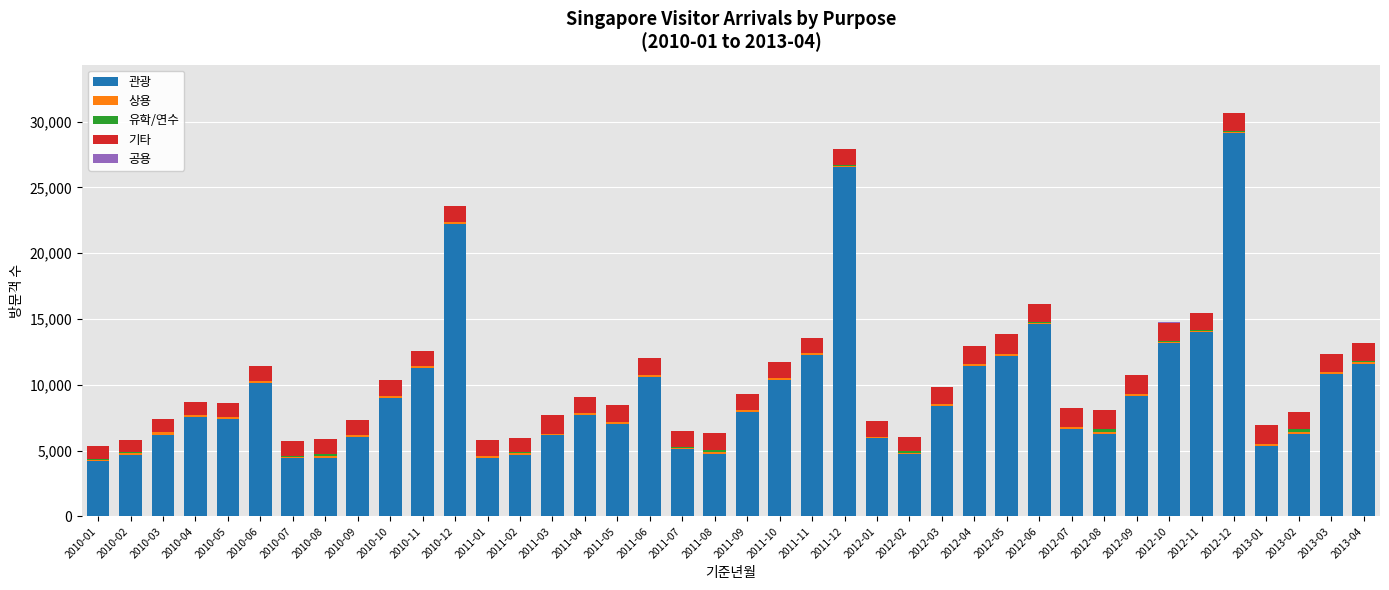

How many series are shown in this chart?

5